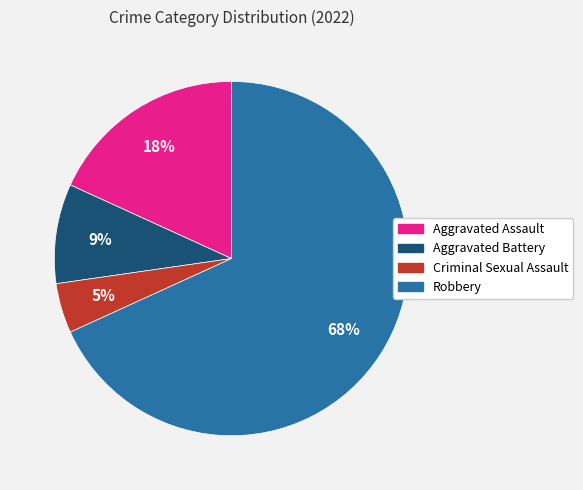

How many slices are in this pie chart?

4